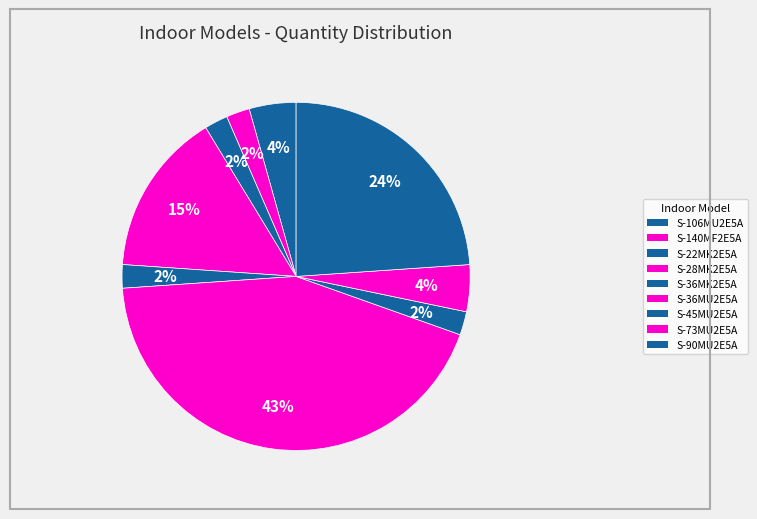

Does S-36MU2E5A account for over 50% of the chart?

No